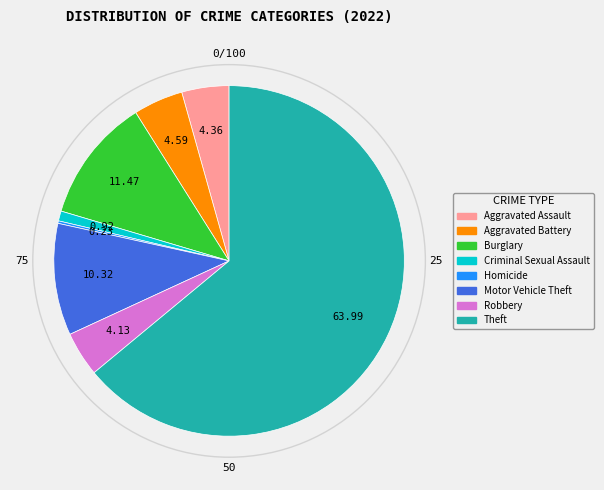

Does any single category account for the majority?

Yes